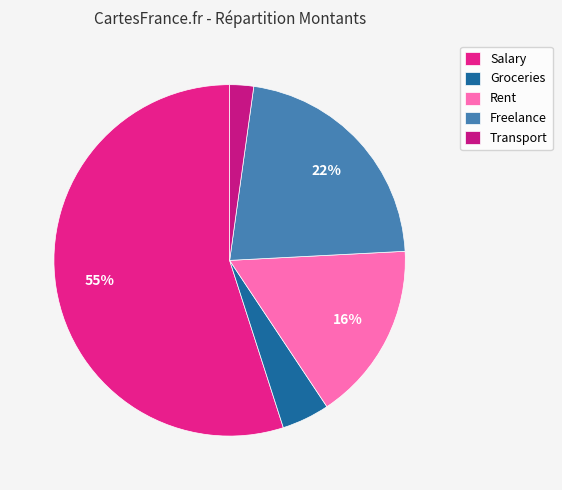

Count the number of slices in the pie.

5